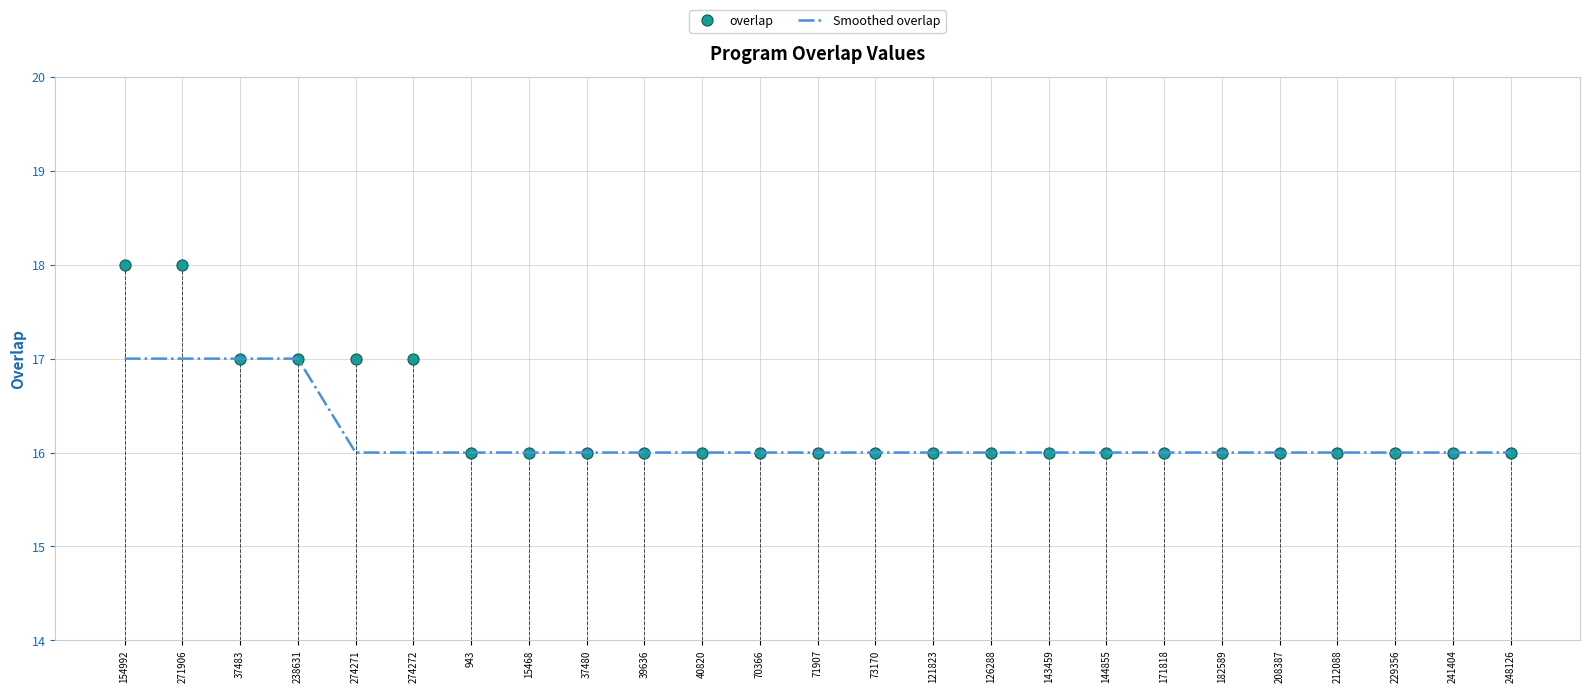

Is it true that Smoothed overlap equals 16 at 208387?

True